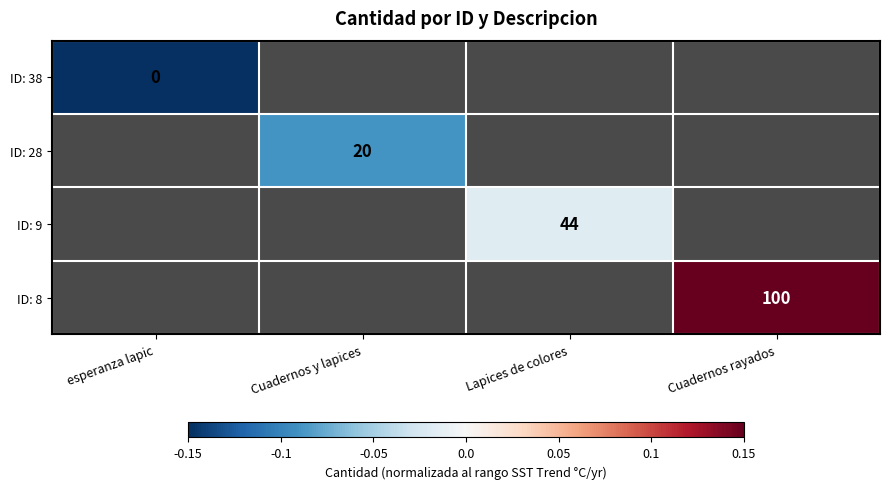

The value of ID: 38 at esperanza lapic is -0.1. True or false?

False